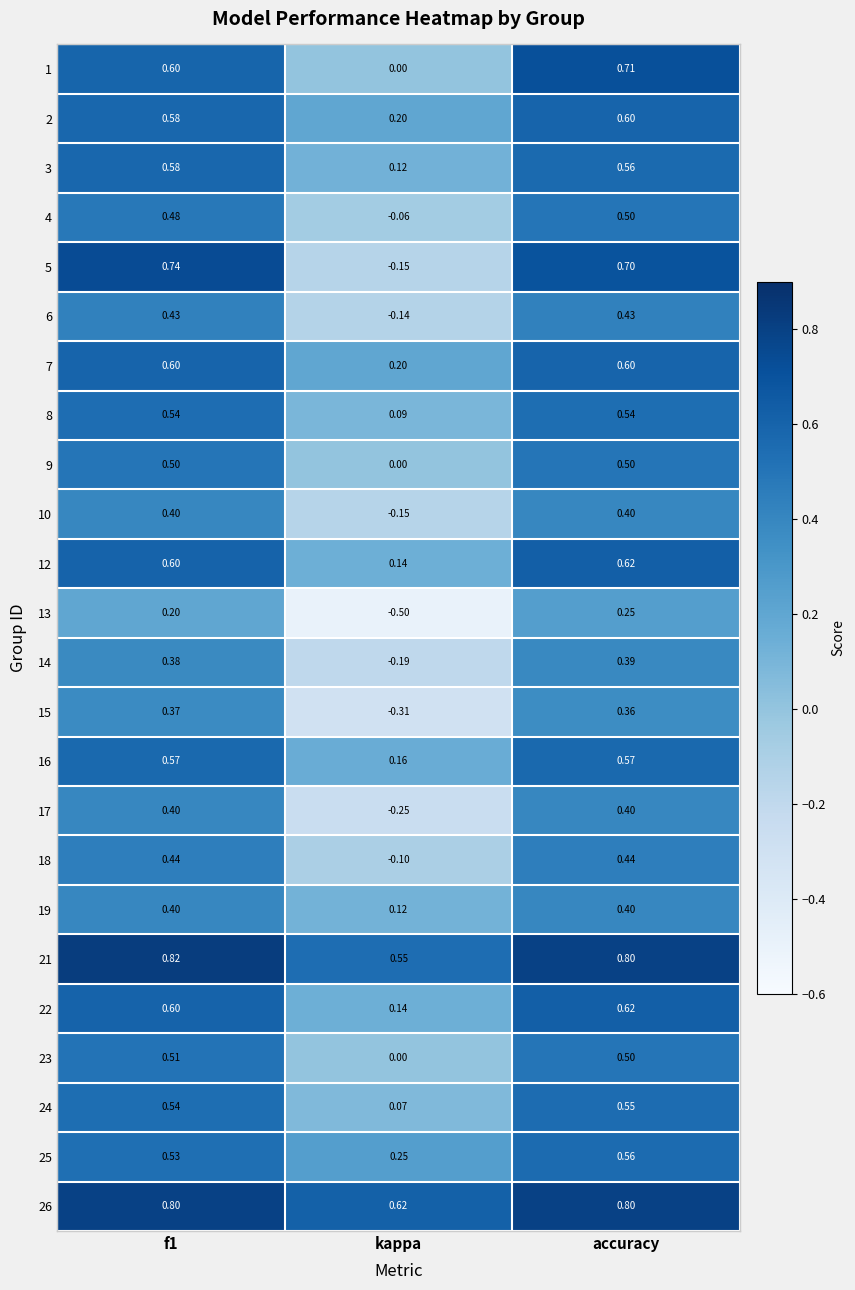

How many values in the 23 series exceed 0?

2